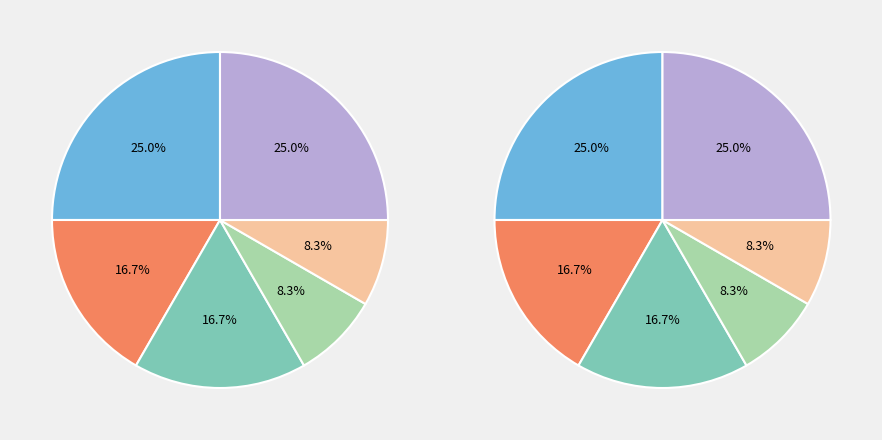

To the nearest percent, what is the difference between the Account Settings and Forgot Password slice percentages?

8%